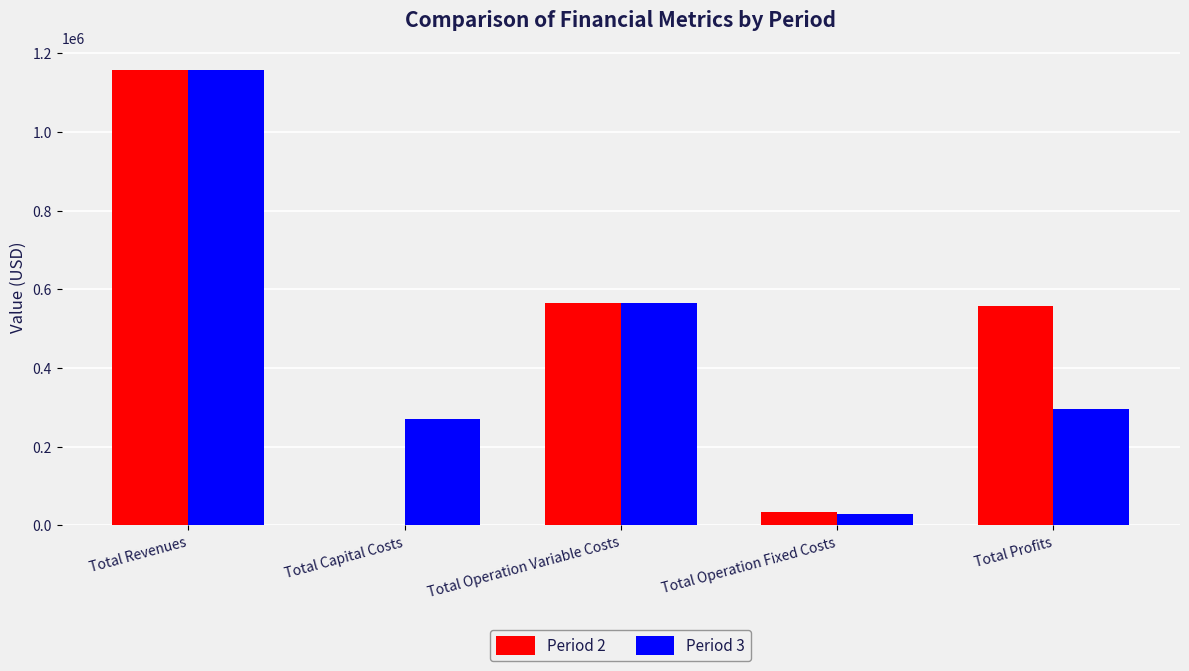

What is the difference between the Period 3 values at Total Operation Fixed Costs and Total Operation Variable Costs?

536046.1